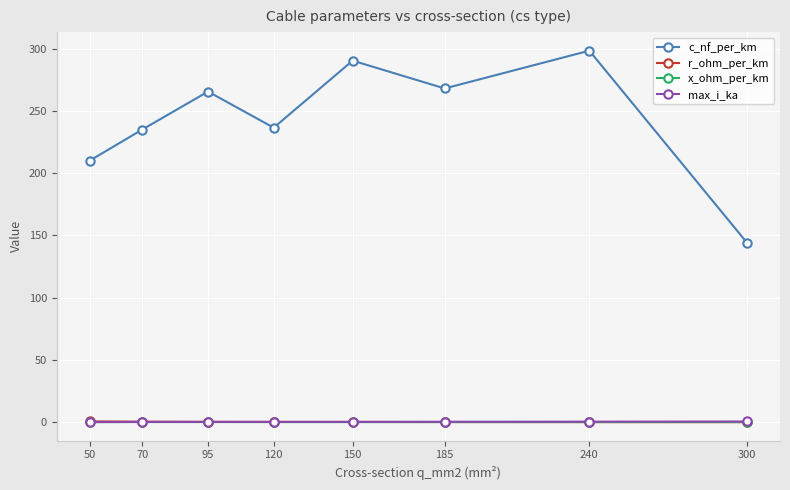

At which category does c_nf_per_km reach its first local valley?

120